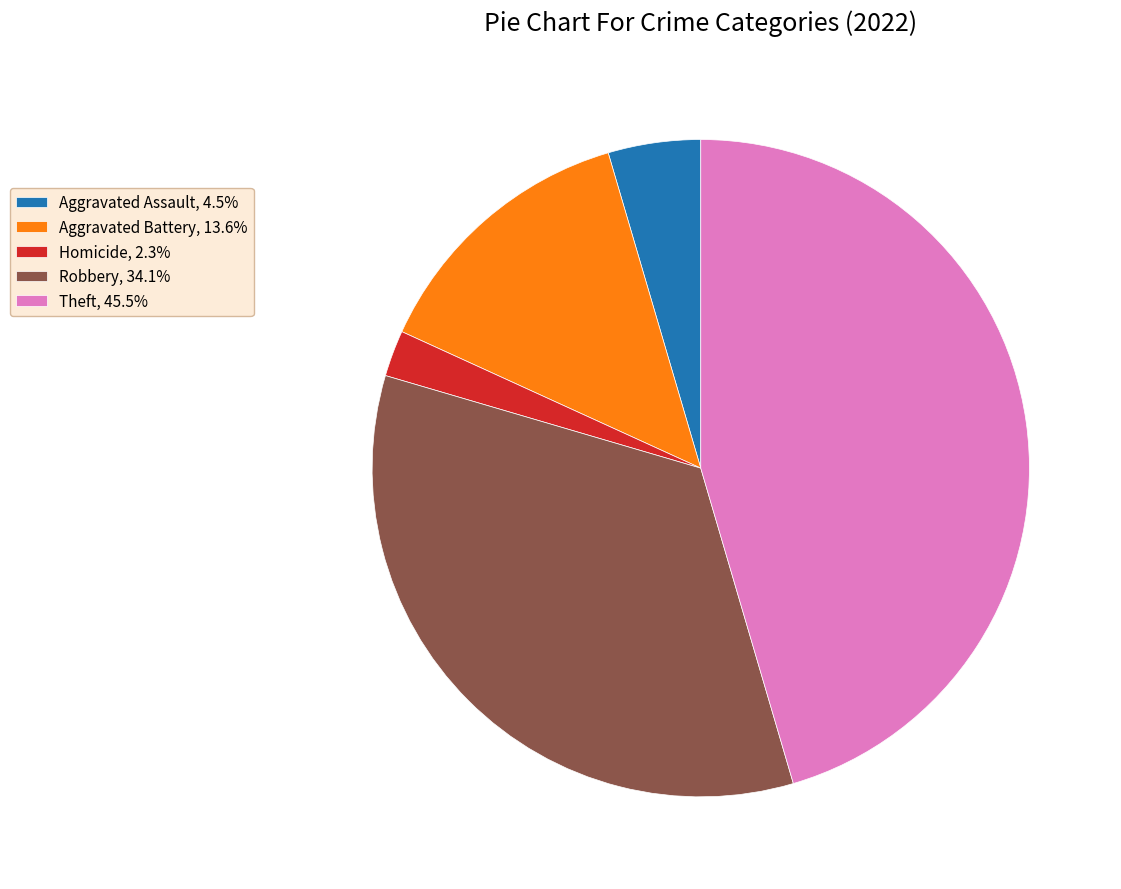

Is Aggravated Assault, 4.5% the majority of the pie?

No